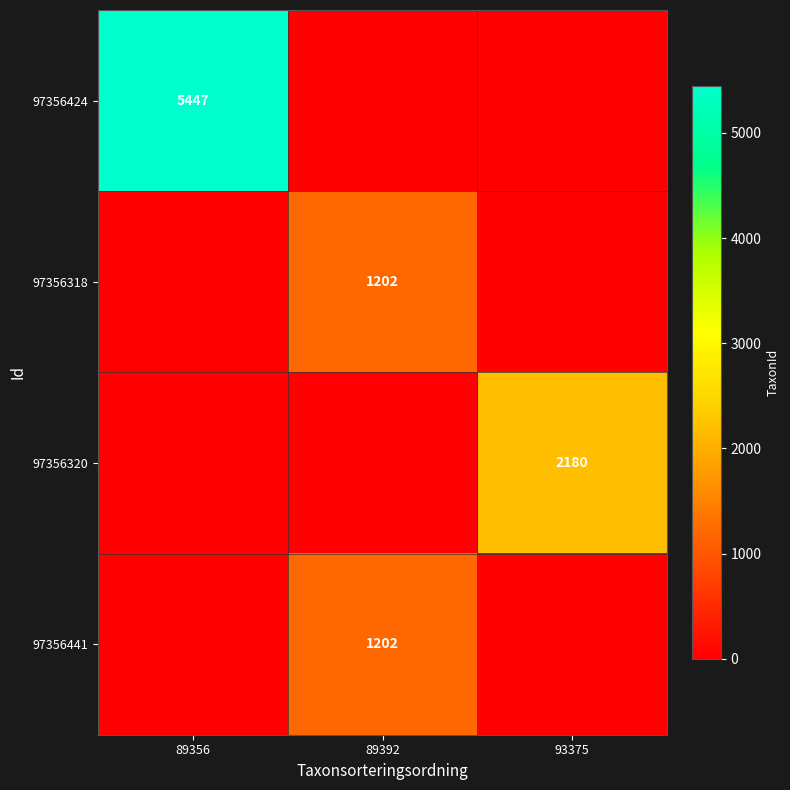

Is it true that 97356318 equals 1202 at 89392?

True